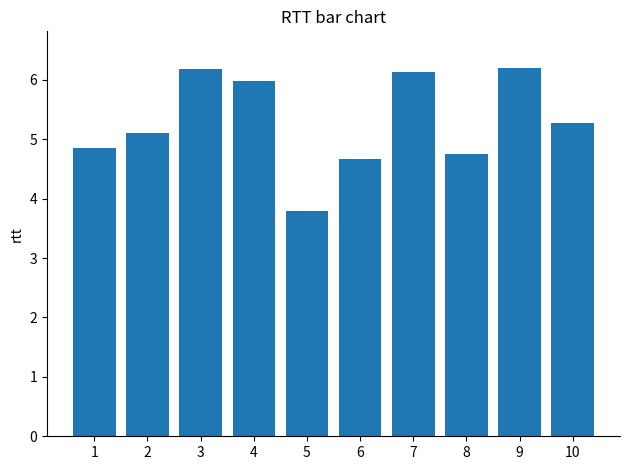

Approximately how many times larger is the value at 3 compared to 4?

1.0